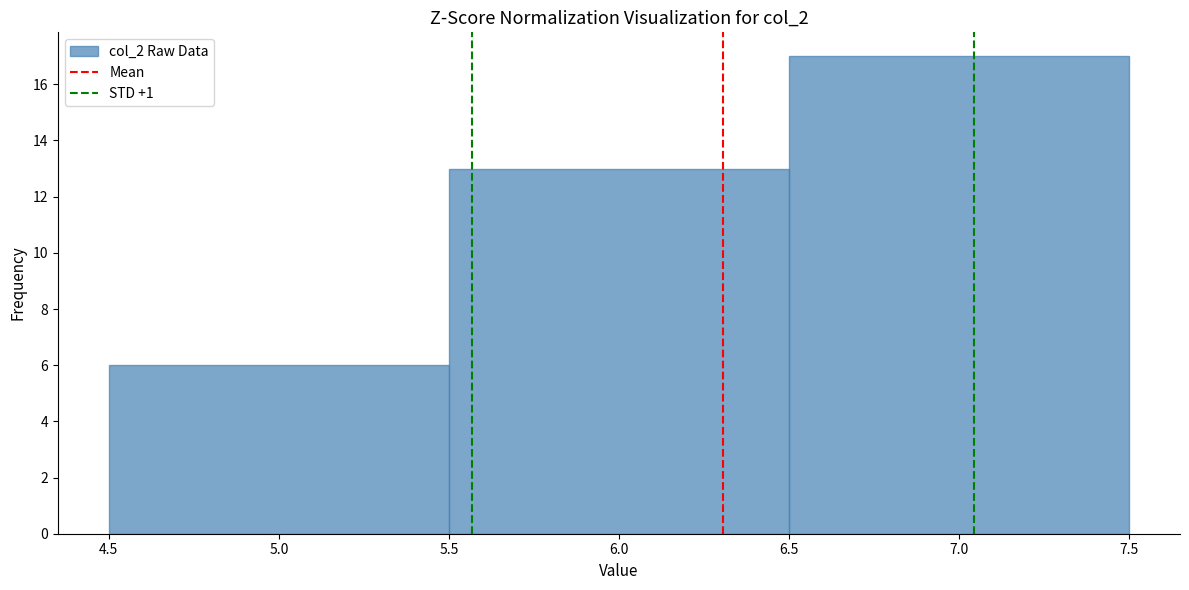

Over which range of the x-axis is the bar tallest?

6.5 to 7.5